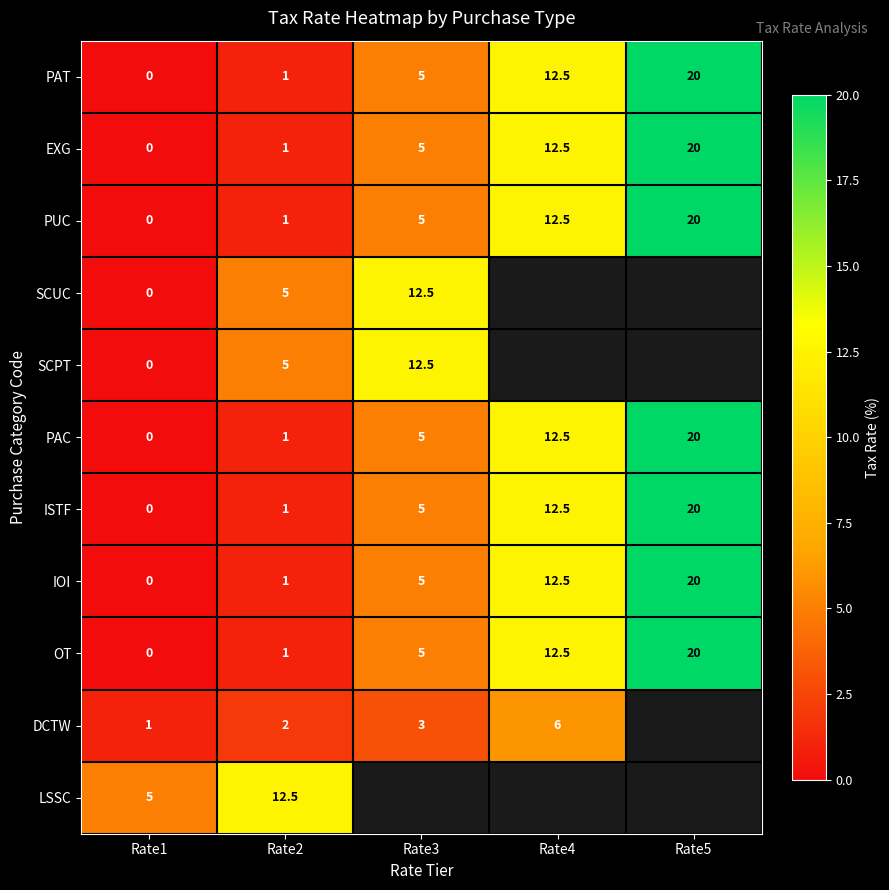

What is the spread (max minus min) of values at Rate1?

5.0